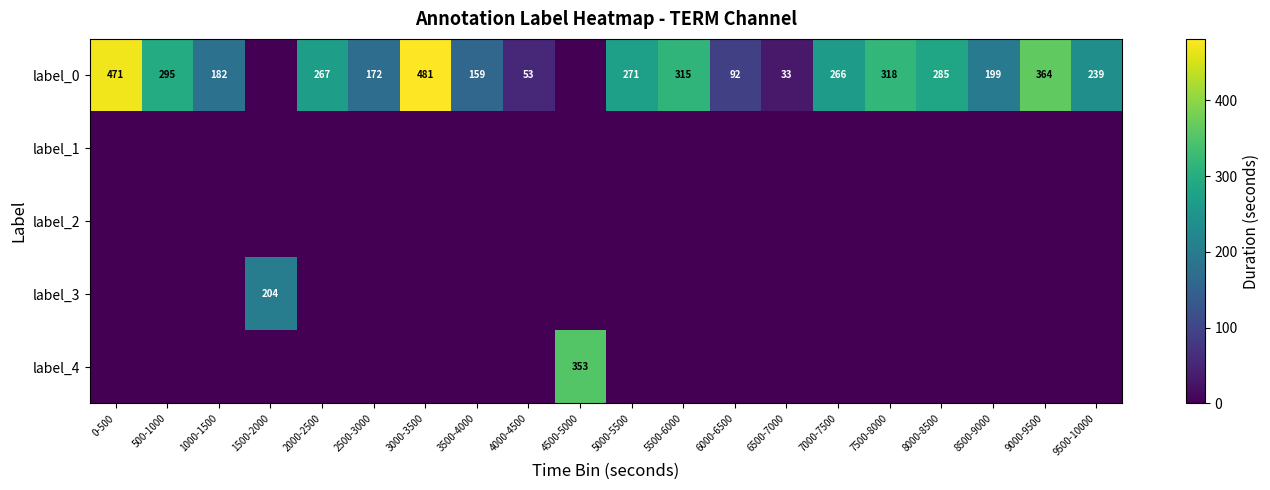

At which category is the sum across all series the highest?

3000-3500